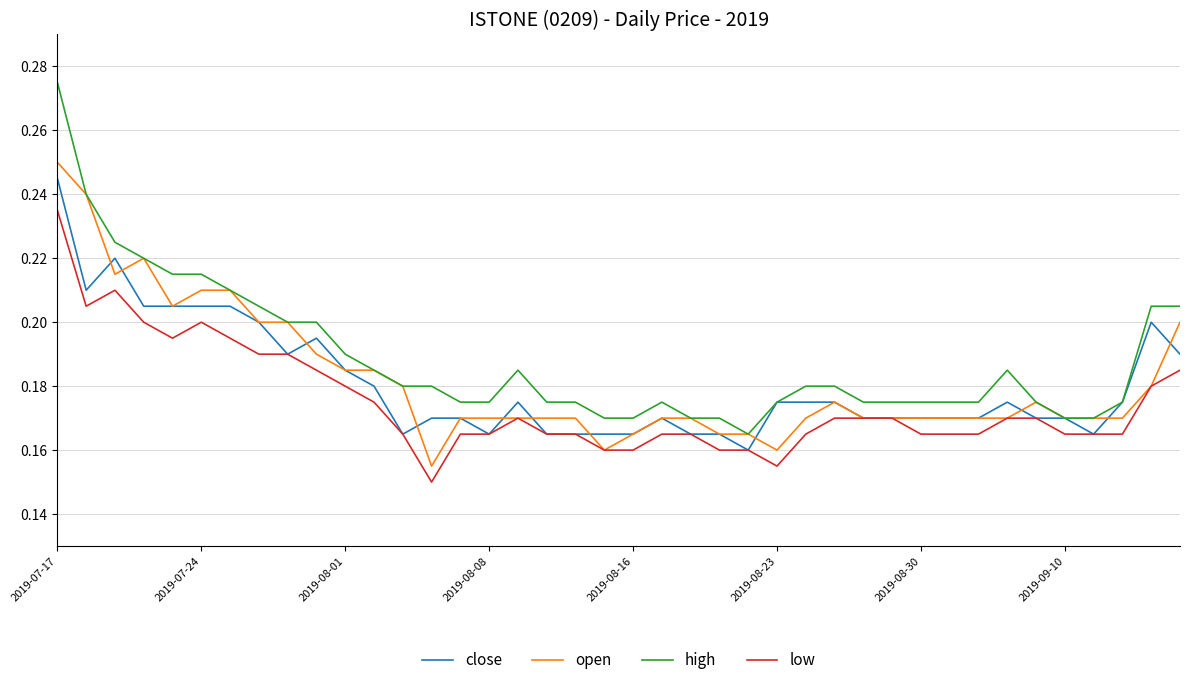

Which series has the largest range (max minus min)?

high